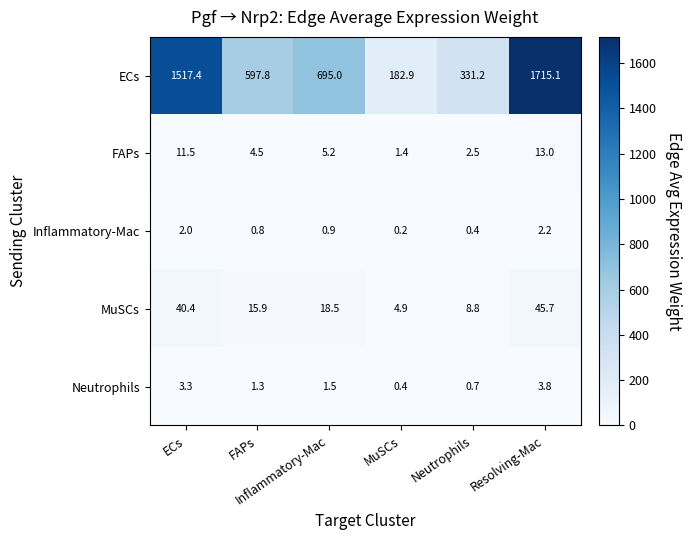

At how many categories does at least one series exceed 93?

6